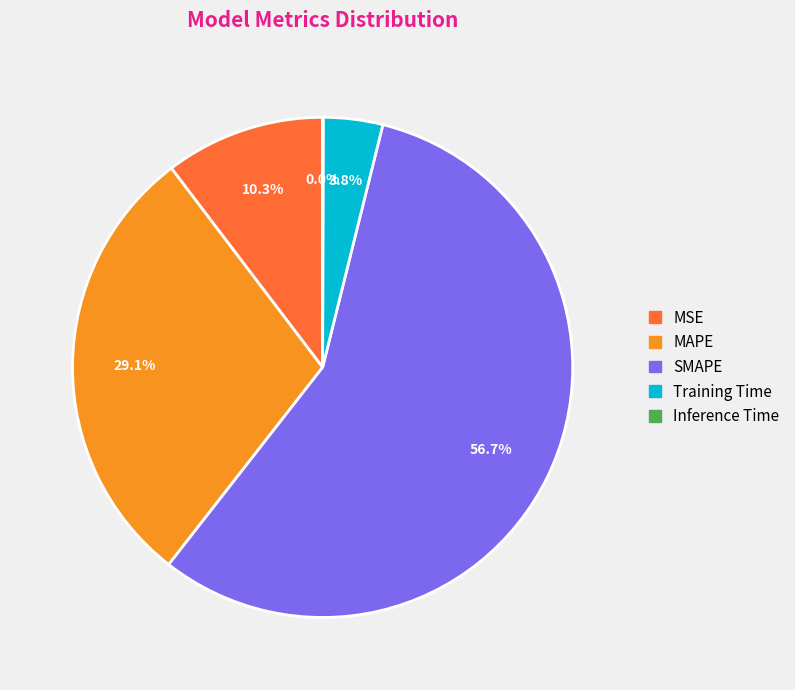

Which category has the biggest portion of the pie?

SMAPE